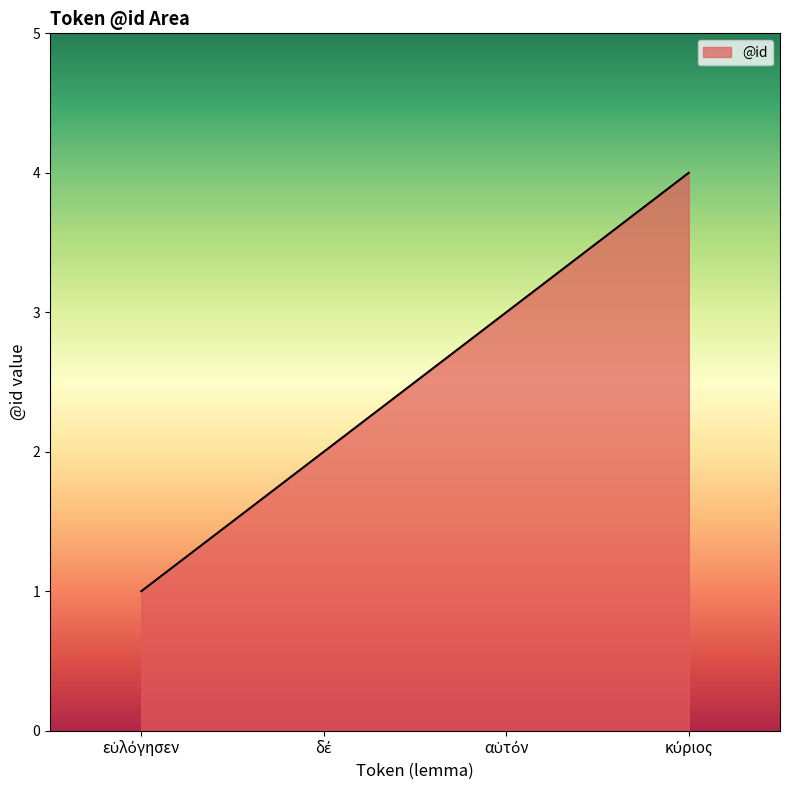

What is the difference between the maximum and minimum values?

3